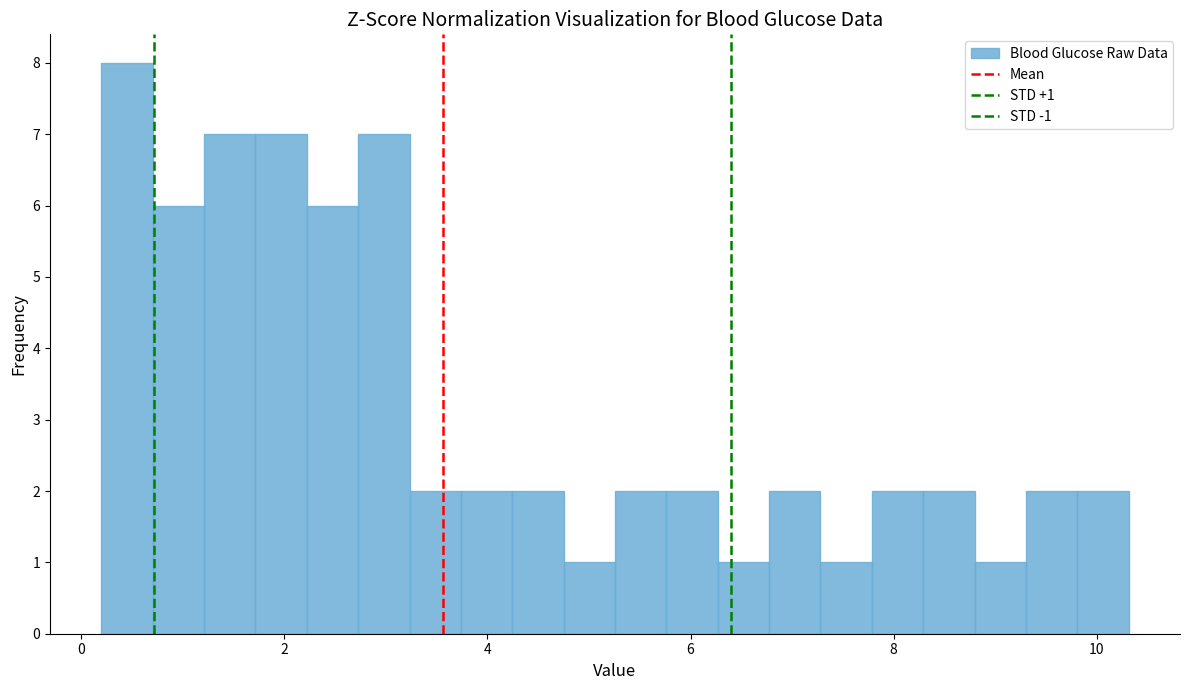

Around what value on the x-axis is the tallest bar? Give the approximate position of its centre, as read against the axis.

0.4